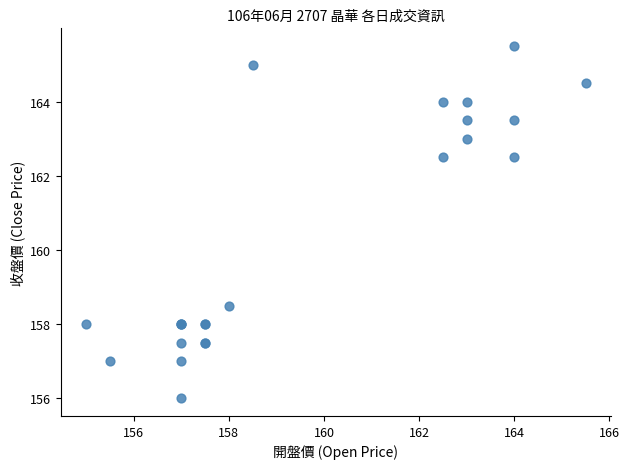

What Y value in the scatter plot is closest to 160?

158.5